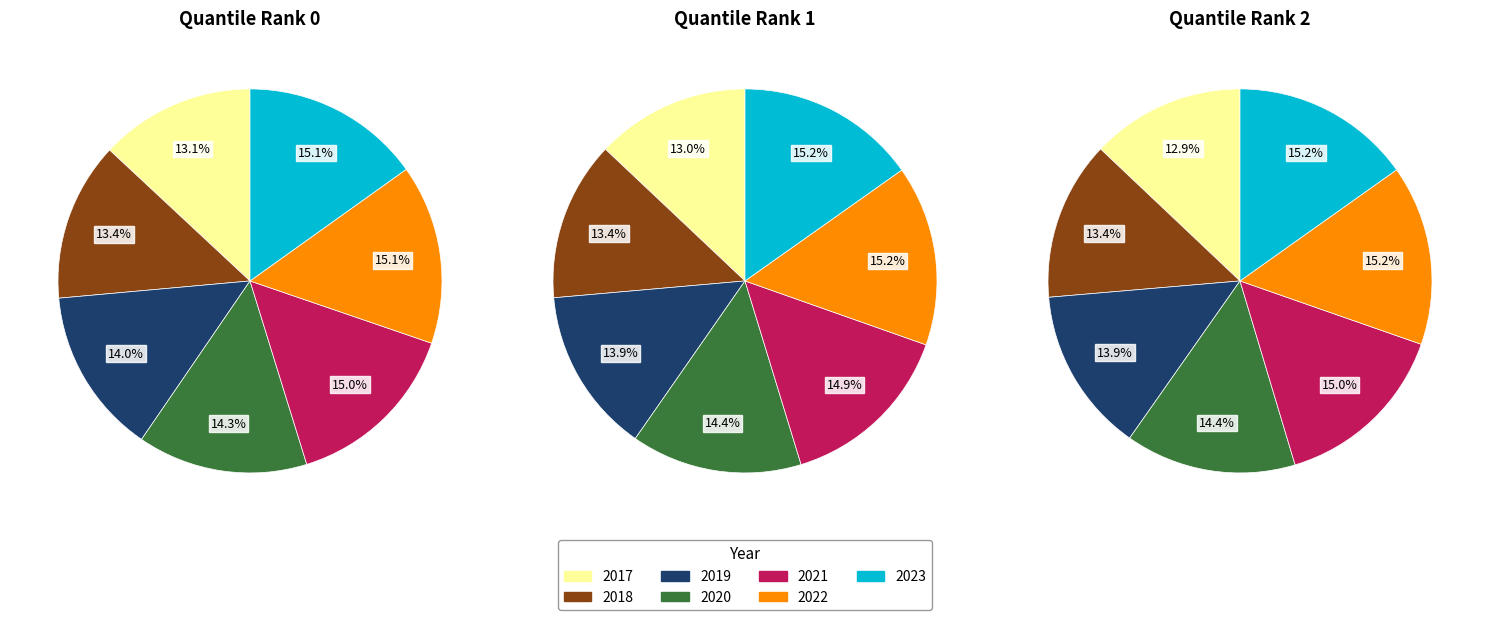

Count the number of slices in the pie.

7